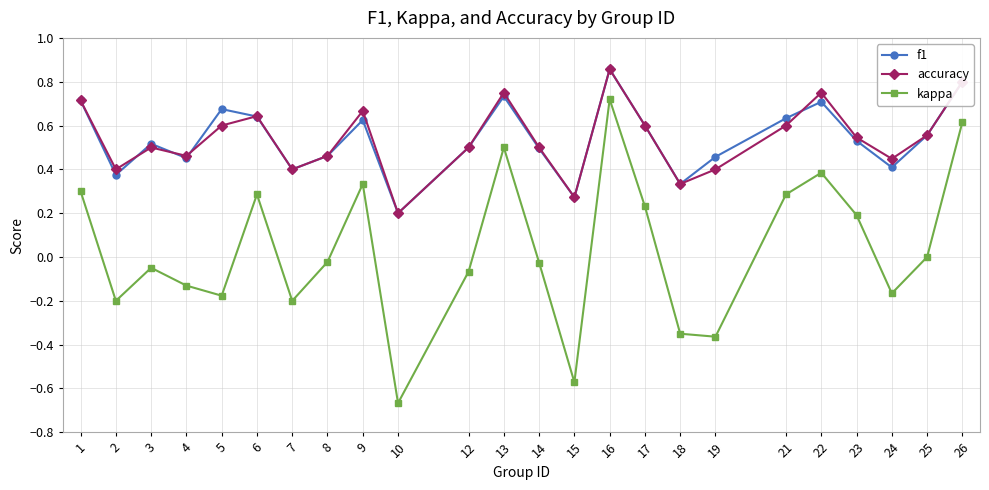

True or false: kappa and f1 cross at least once.

False